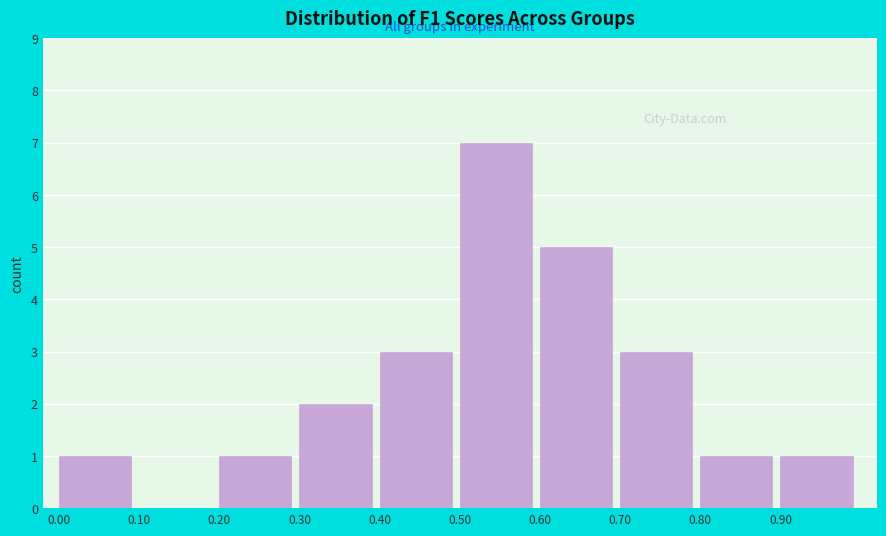

How tall is the bar that spans 0.4 to 0.5 on the x-axis? The values are not printed on the chart, so give them approximately, as read against the axis.

3